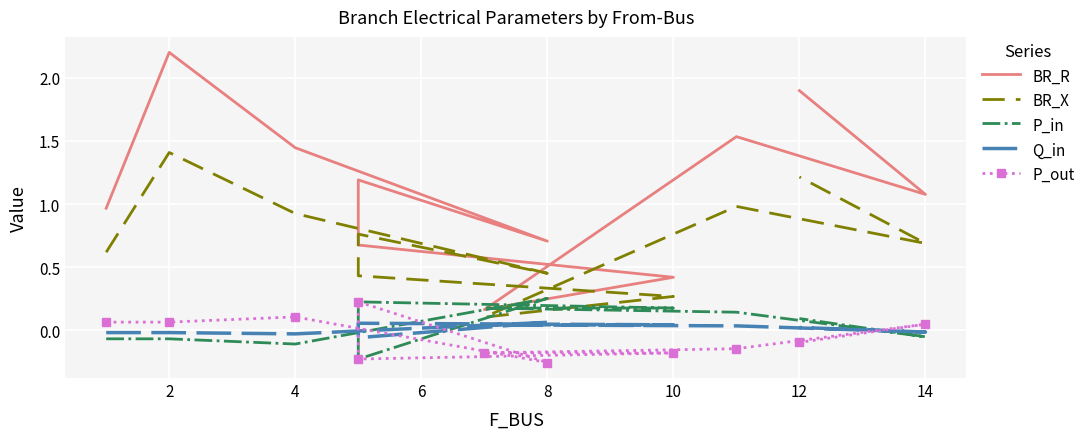

What is the difference between the maximum and second lowest values in the BR_X series?

1.1